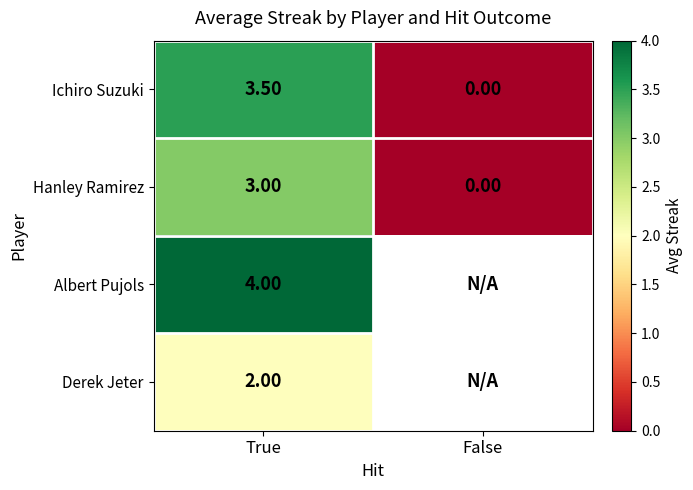

What is the difference between the highest and lowest values at True?

2.0